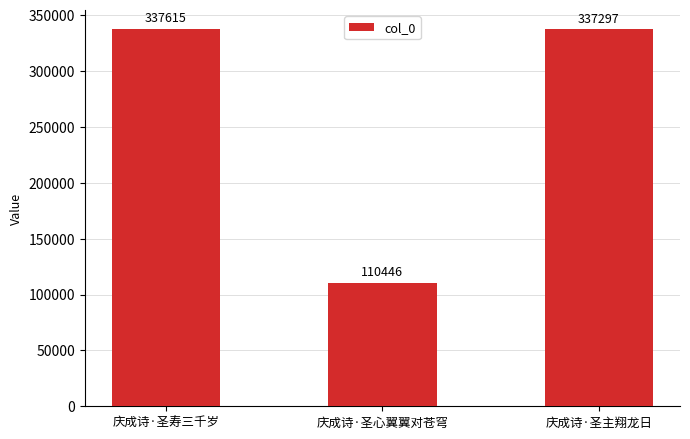

What is the difference between the values at 庆成诗·圣心翼翼对苍穹 and 庆成诗·圣主翔龙日?

226851